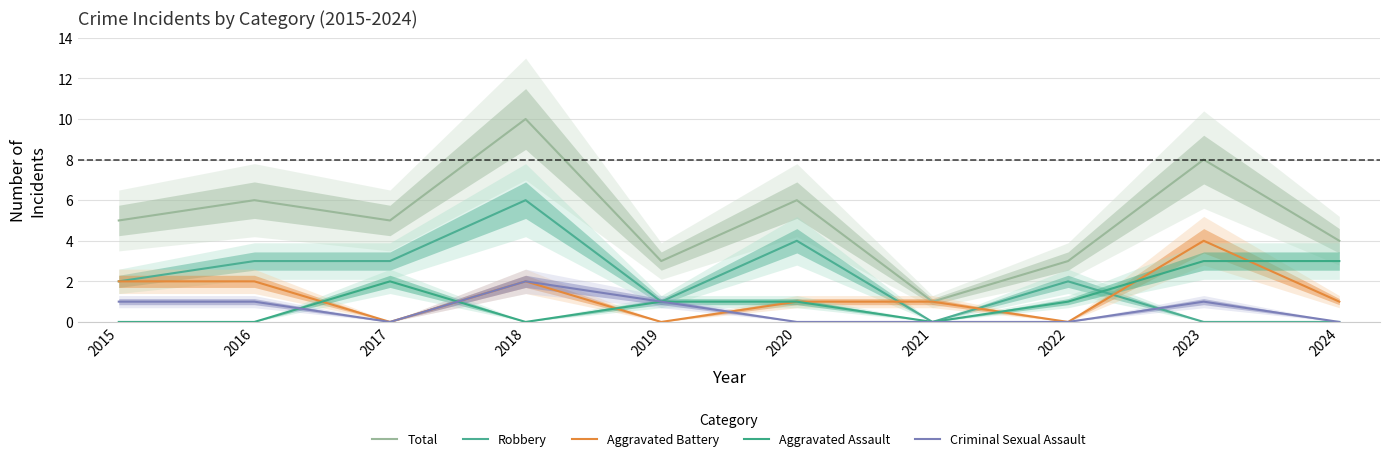

Count the number of data series in this chart.

5